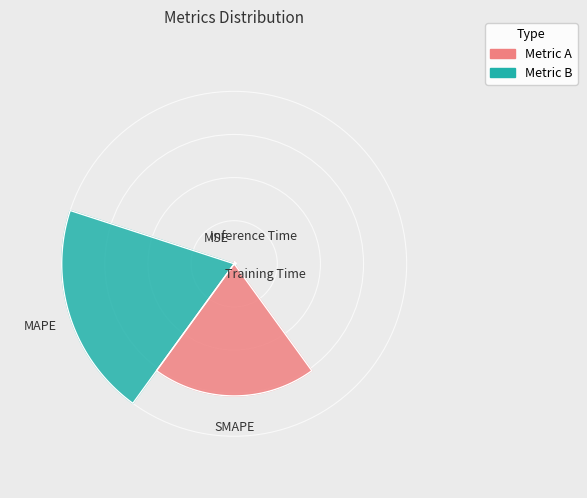

To the nearest percent, what percentage of the pie is SMAPE?

43%